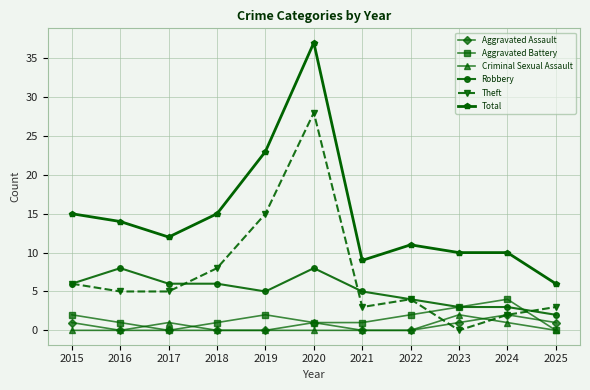

In Criminal Sexual Assault, how many points are higher than both neighbors (excluding endpoints)?

2